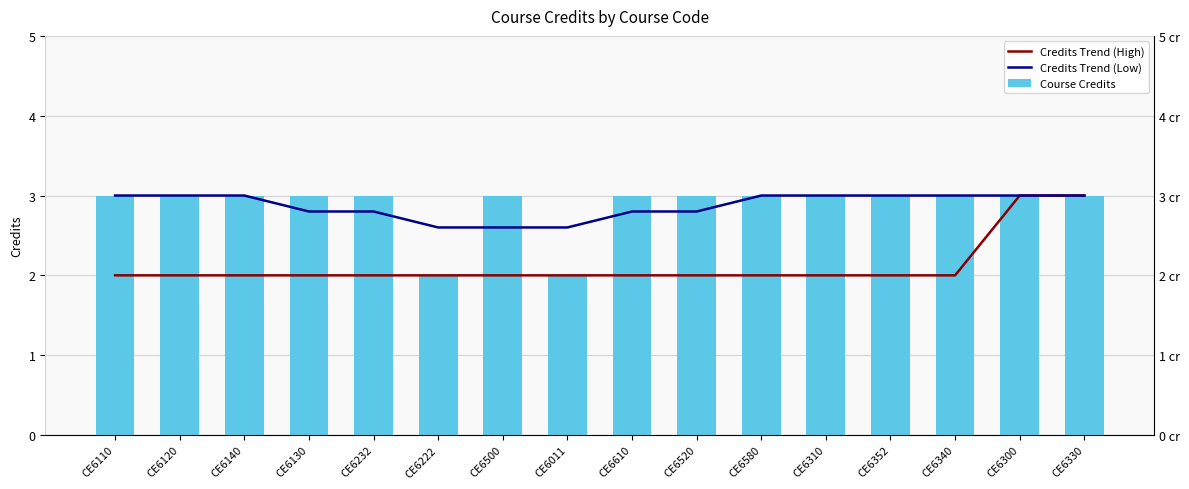

What is the label of the 11th bar from the left?

CE6580